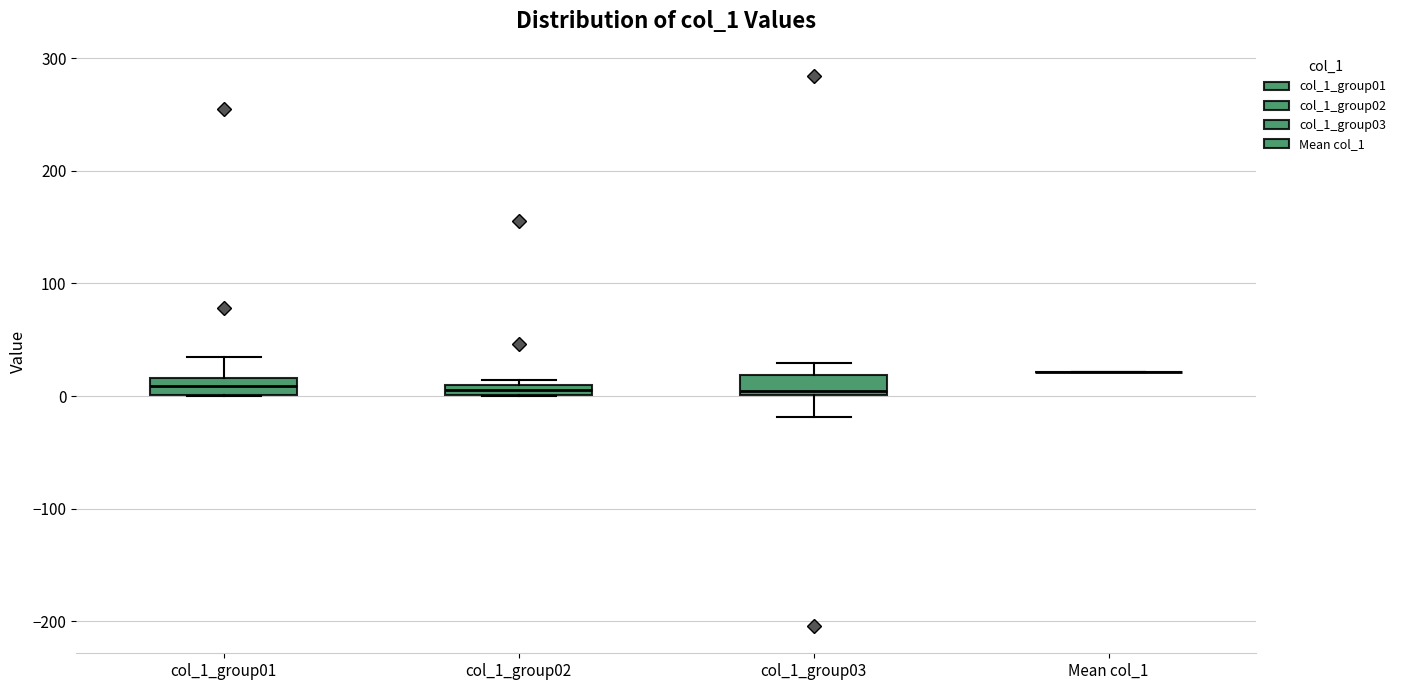

Where is the lower edge of the box for col_1_group02 on the y-axis? The values are not printed on the chart, so give them approximately, as read against the axis.

0